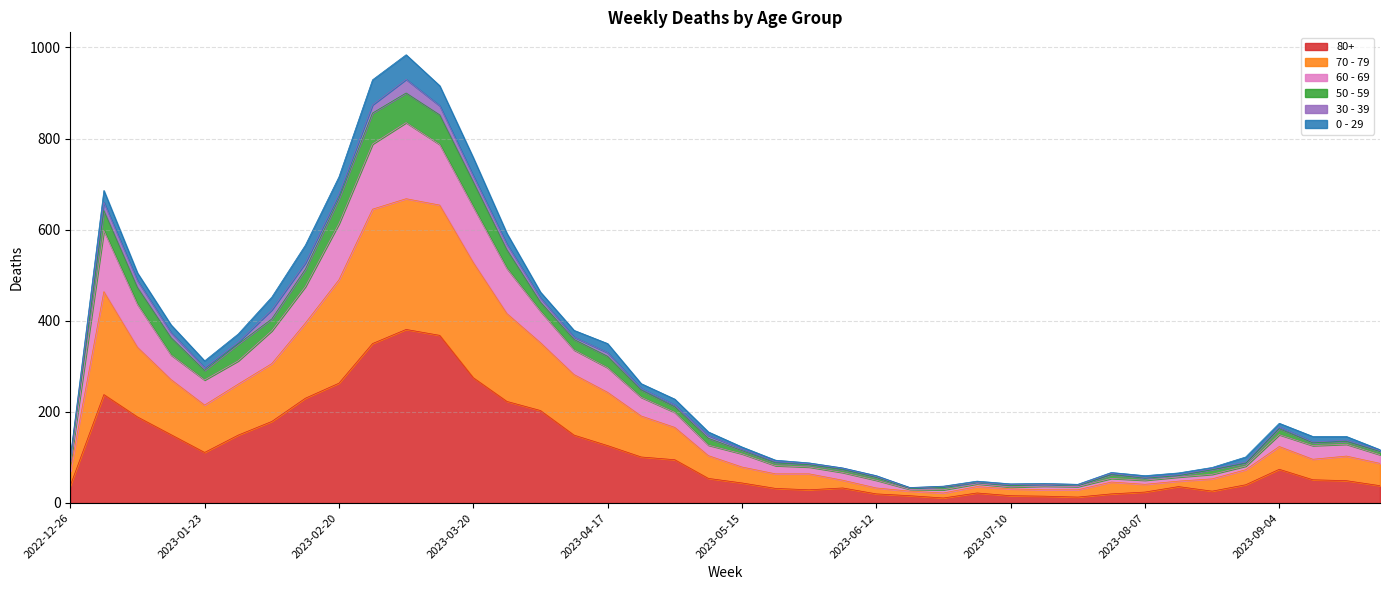

What is the label of the 22nd point from the right?

2023-05-01